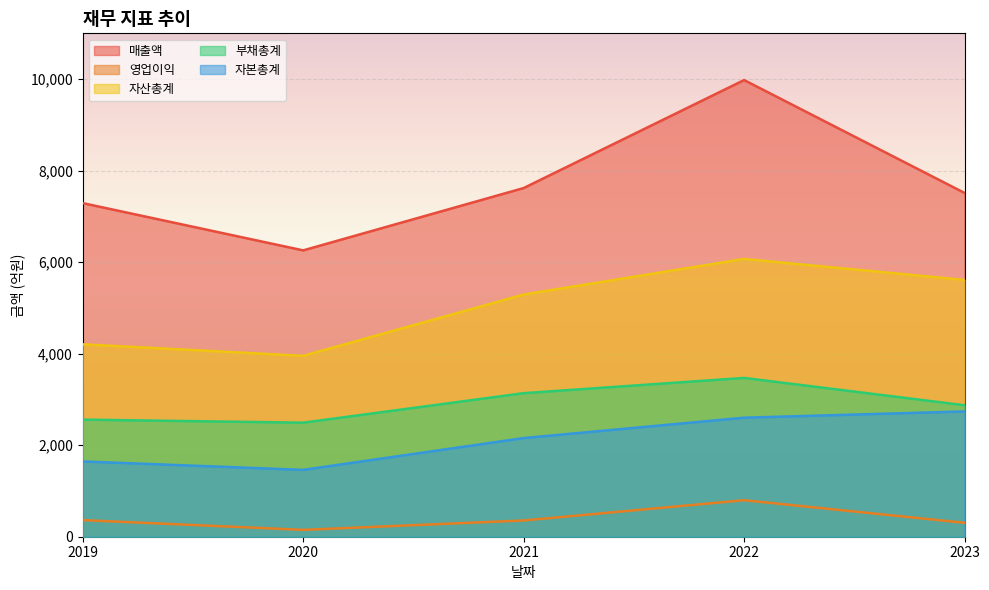

Read the 자산총계 value at 2022, to the nearest 100.

6100